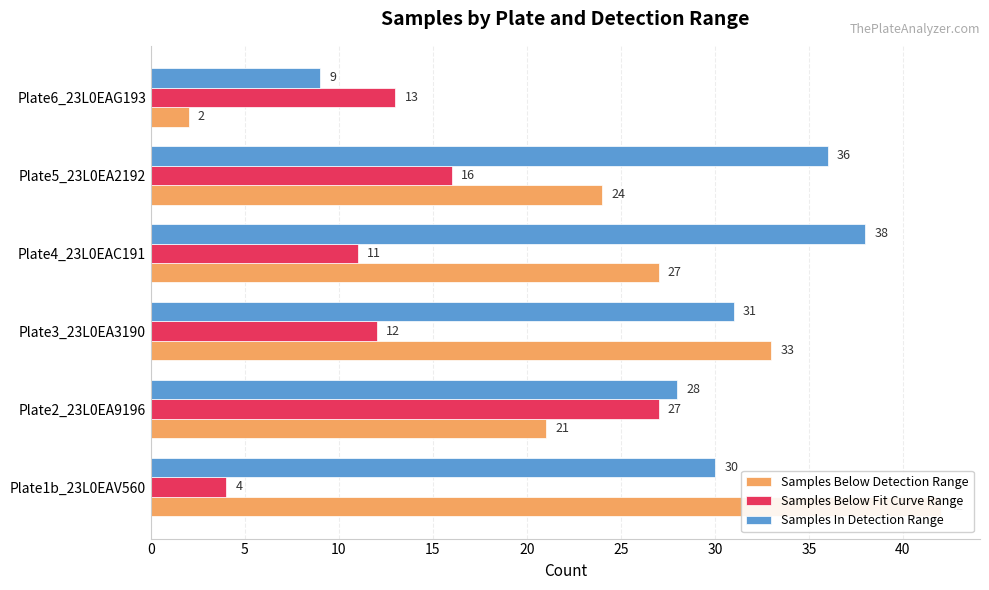

At how many categories does at least one series exceed 41?

1